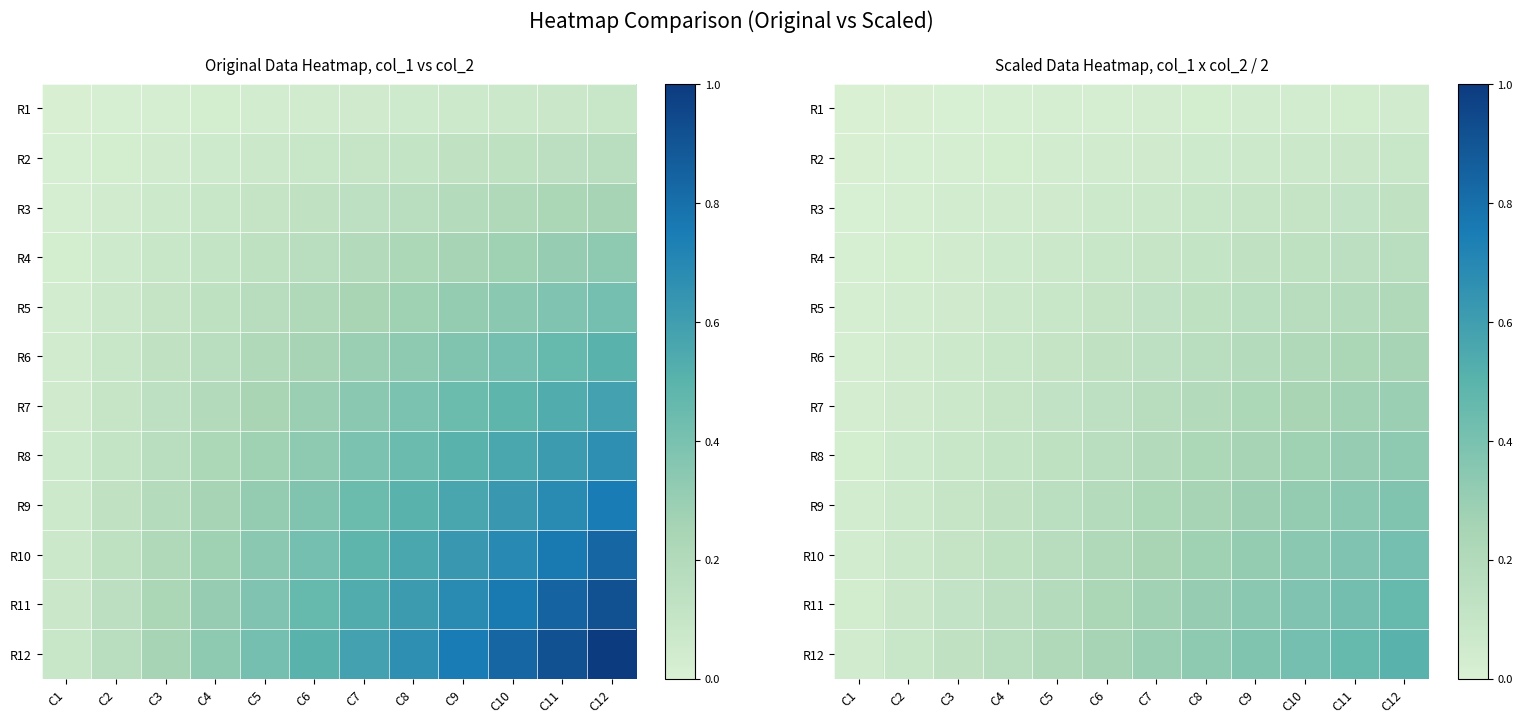

List the labels in order of R4 value, smallest first.

C1, C2, C3, C4, C5, C6, C7, C8, C9, C10, C11, C12